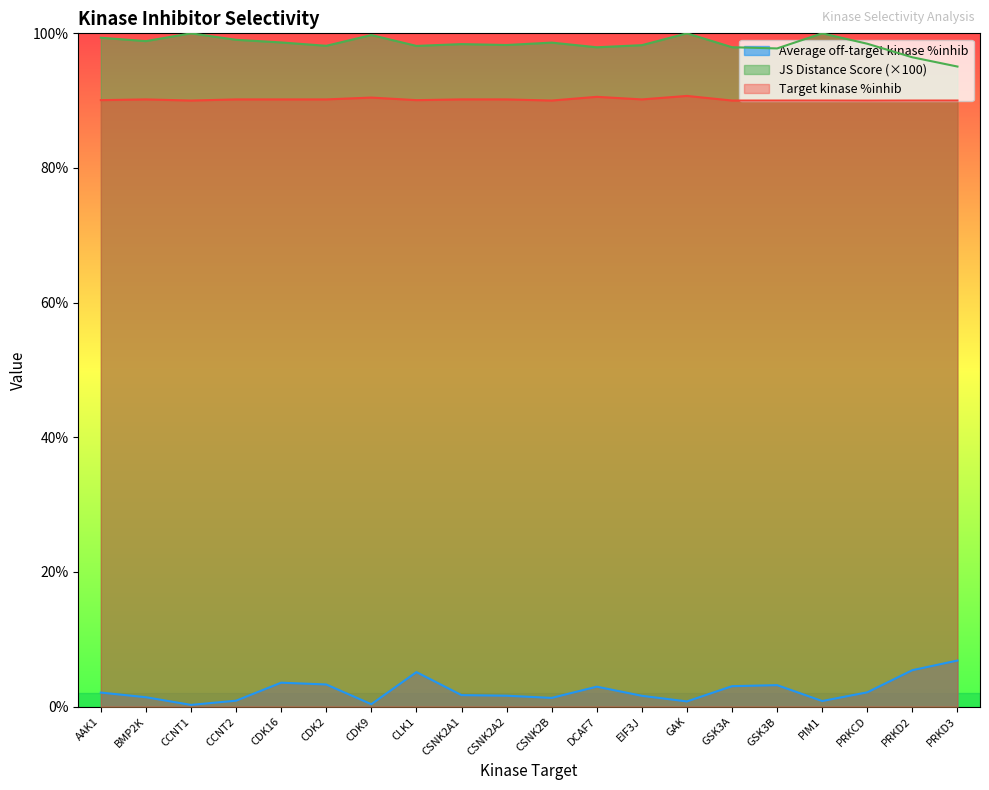

How many lines are shown in the chart?

3